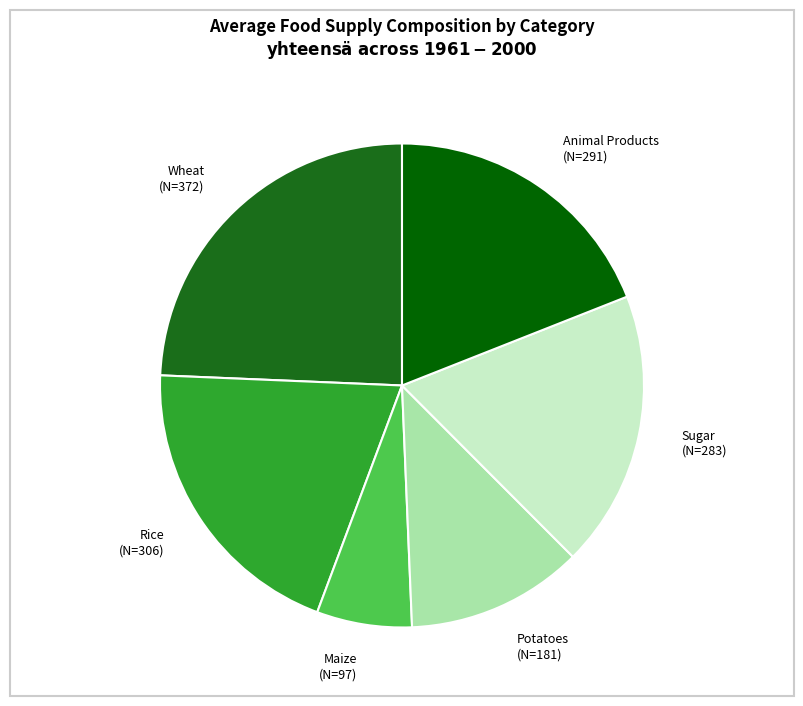

Between Animal Products and Rice, which is larger?

Rice